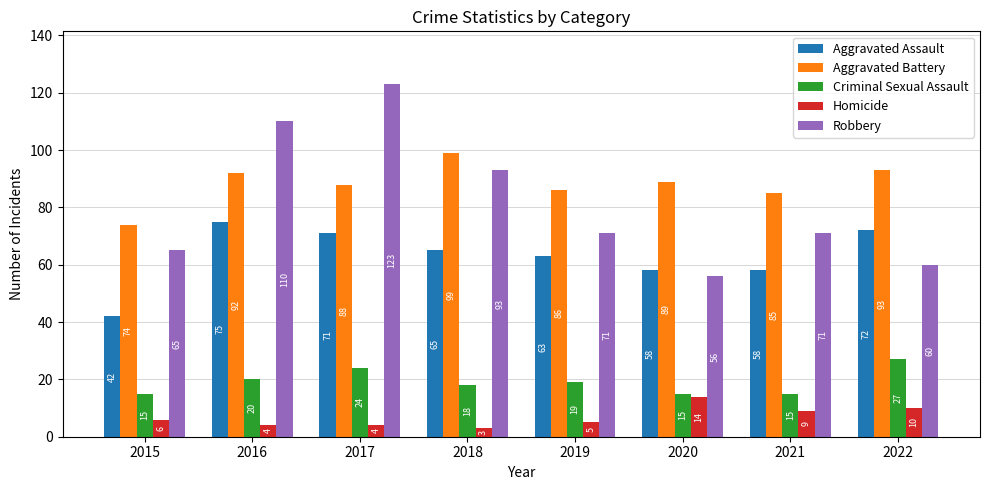

Reading right to left, transcribe all the data shown in this chart.

Aggravated Assault: 72	58	58	63	65	71	75	42
Aggravated Battery: 93	85	89	86	99	88	92	74
Criminal Sexual Assault: 27	15	15	19	18	24	20	15
Homicide: 10	9	14	5	3	4	4	6
Robbery: 60	71	56	71	93	123	110	65